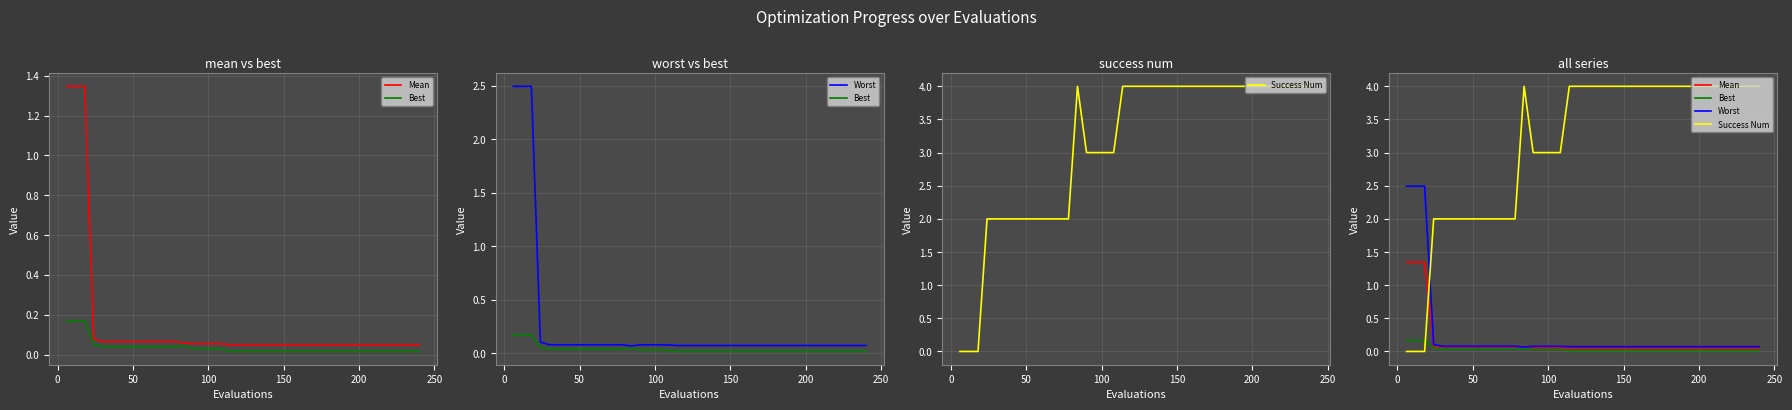

Reading left to right, extract all data points from this chart.

Mean: 1.3	1.3	1.3	0.1	0.1	0.1	0.1	0.1	0.1	0.1	0.1	0.1	0.1	0.1	0.1	0.1	0.1	0.1	0.0	0.0	0.0	0.0	0.0	0.0	0.0	0.0	0.0	0.0	0.0	0.0	0.0	0.0	0.0	0.0	0.0	0.0	0.0	0.0	0.0	0.0
Best: 0.2	0.2	0.2	0.1	0.0	0.0	0.0	0.0	0.0	0.0	0.0	0.0	0.0	0.0	0.0	0.0	0.0	0.0	0.0	0.0	0.0	0.0	0.0	0.0	0.0	0.0	0.0	0.0	0.0	0.0	0.0	0.0	0.0	0.0	0.0	0.0	0.0	0.0	0.0	0.0
Worst: 2.5	2.5	2.5	0.1	0.1	0.1	0.1	0.1	0.1	0.1	0.1	0.1	0.1	0.1	0.1	0.1	0.1	0.1	0.1	0.1	0.1	0.1	0.1	0.1	0.1	0.1	0.1	0.1	0.1	0.1	0.1	0.1	0.1	0.1	0.1	0.1	0.1	0.1	0.1	0.1
Success Num: 0.0	0.0	0.0	2.0	2.0	2.0	2.0	2.0	2.0	2.0	2.0	2.0	2.0	4.0	3.0	3.0	3.0	3.0	4.0	4.0	4.0	4.0	4.0	4.0	4.0	4.0	4.0	4.0	4.0	4.0	4.0	4.0	4.0	4.0	4.0	4.0	4.0	4.0	4.0	4.0